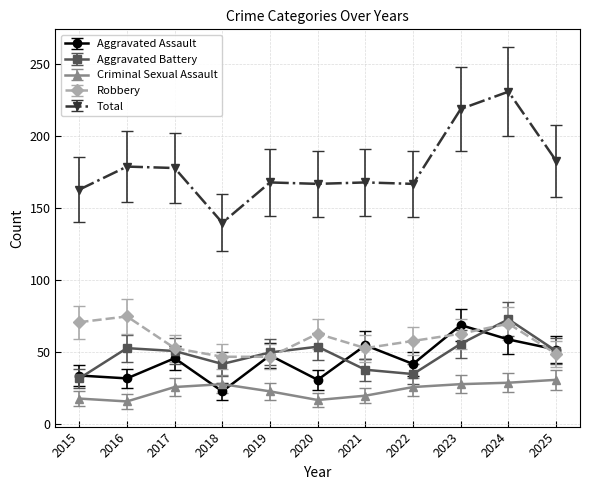

What is the difference between the maximum and minimum values in the Robbery series?

28